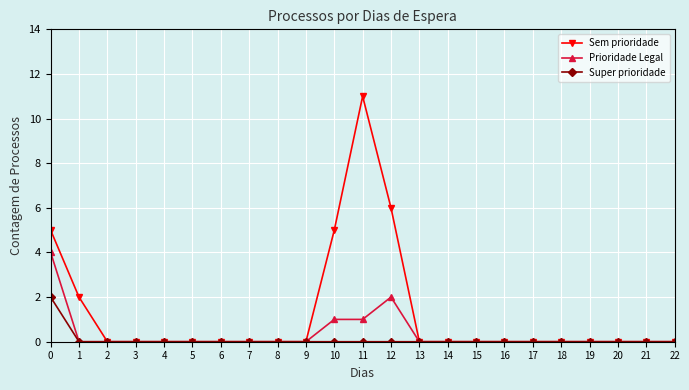

List the series in order of their peak value, lowest first.

Super prioridade, Prioridade Legal, Sem prioridade